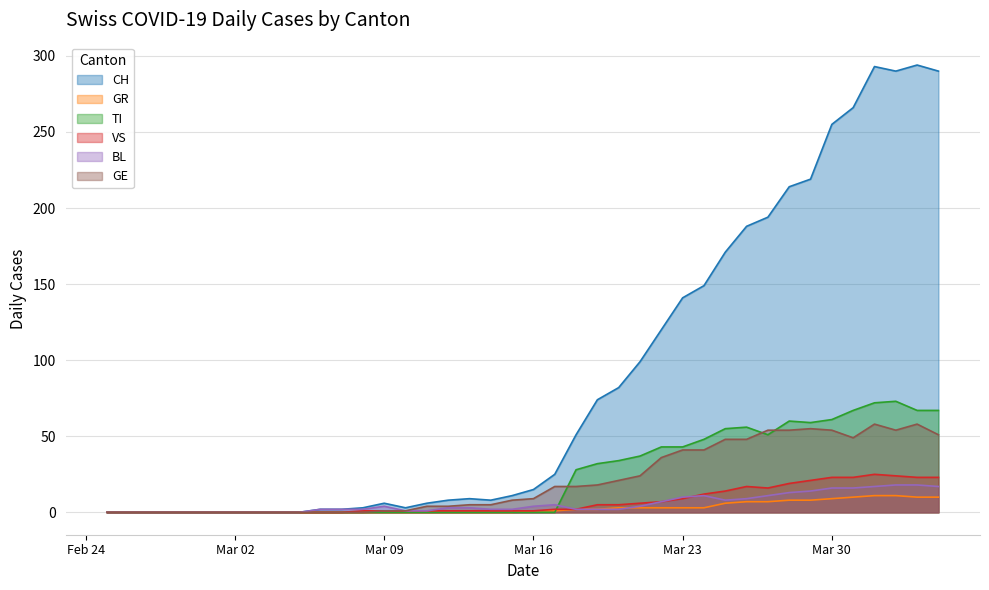

Which series has the largest total across all categories?

CH